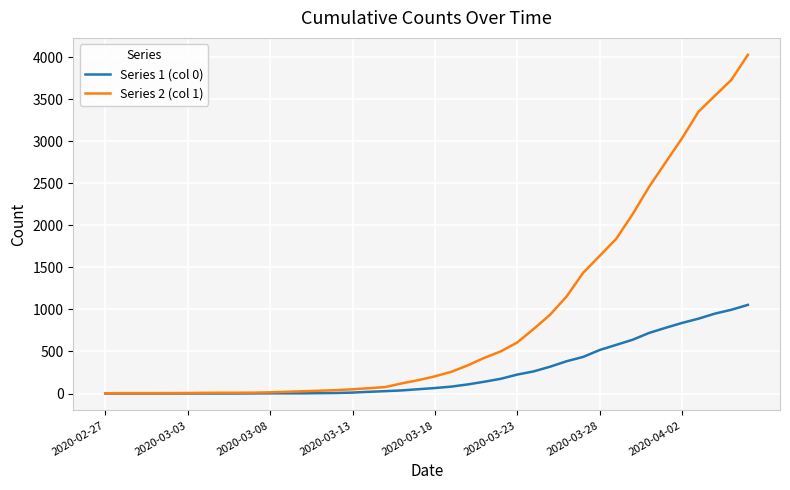

What is the greatest value displayed?

4028